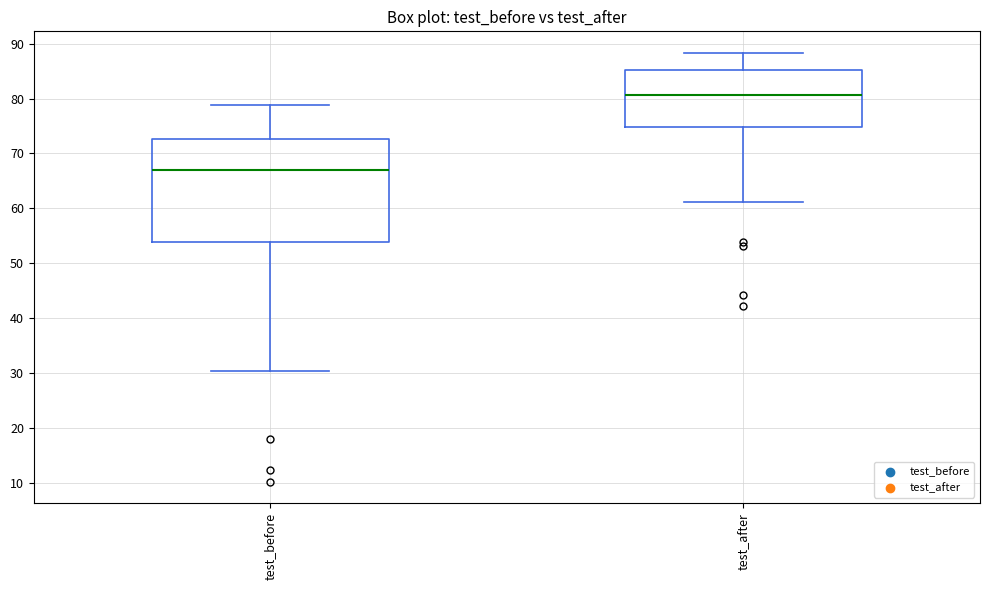

Which box's median line is the highest?

test_after